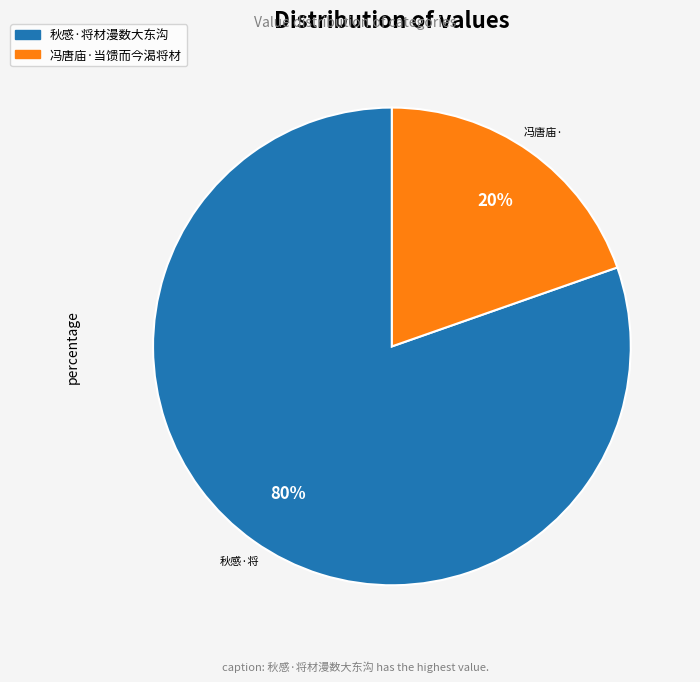

Which slice is the smallest?

冯唐庙·当馈而今渴将材